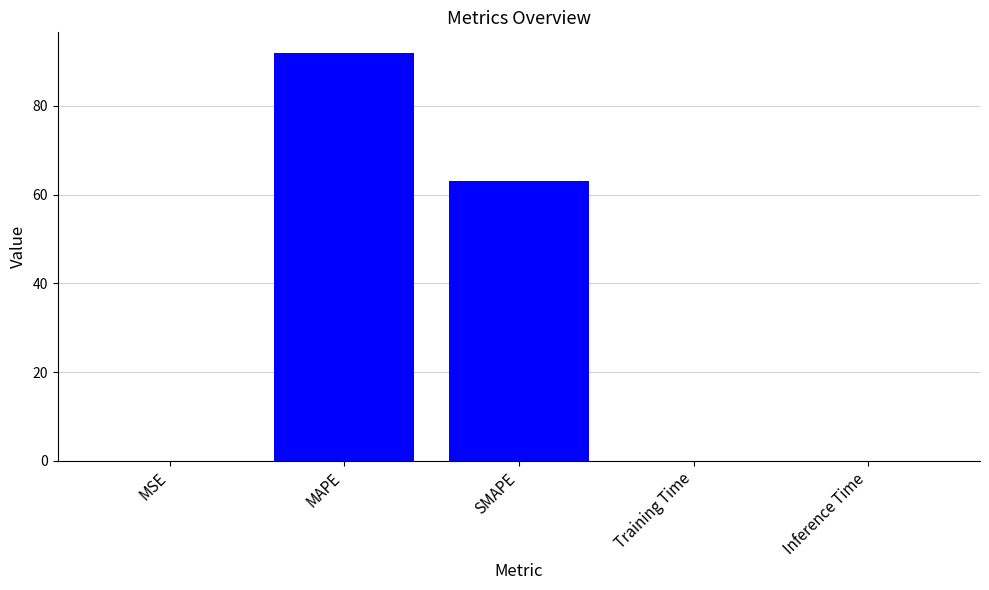

Is it true that the value at MAPE is 92.0?

True